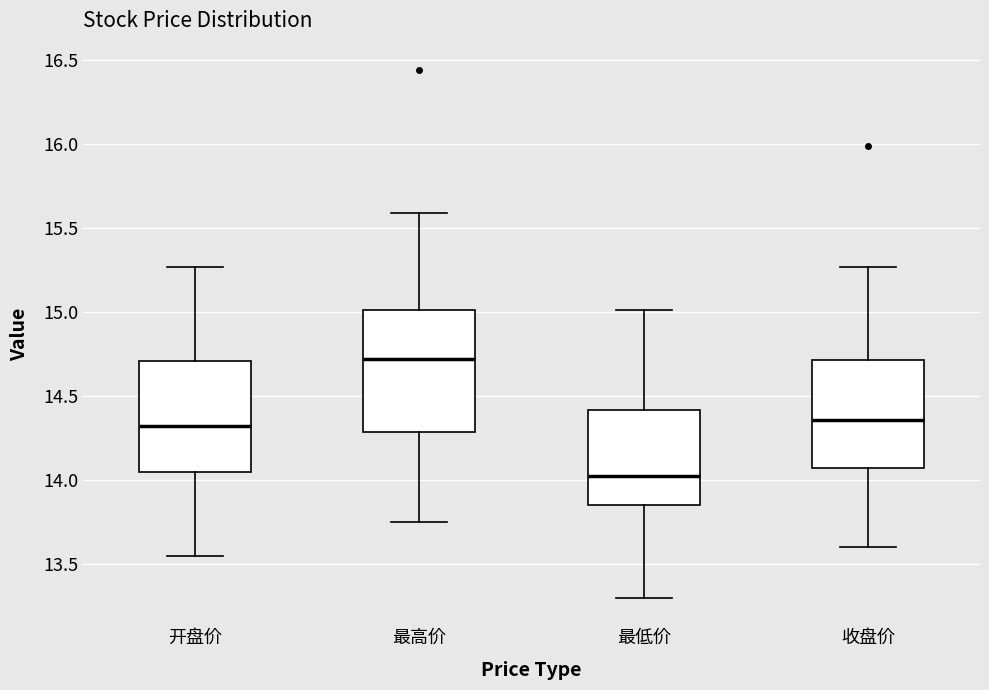

Comparing the boxes themselves (not the whiskers), which one is the tallest?

最高价